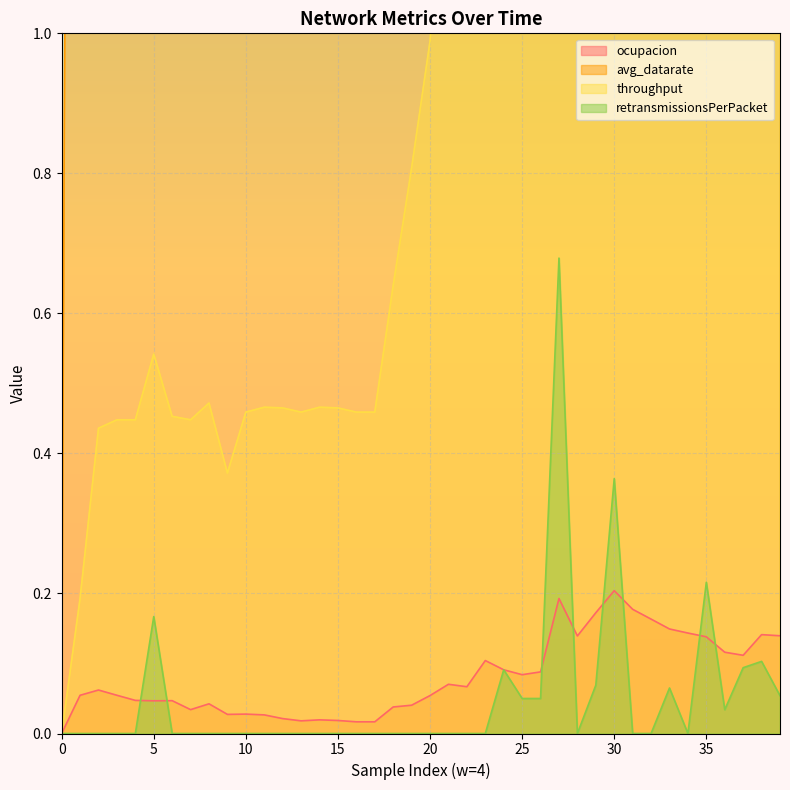

Which series changed the most between 18 and 36?

avg_datarate